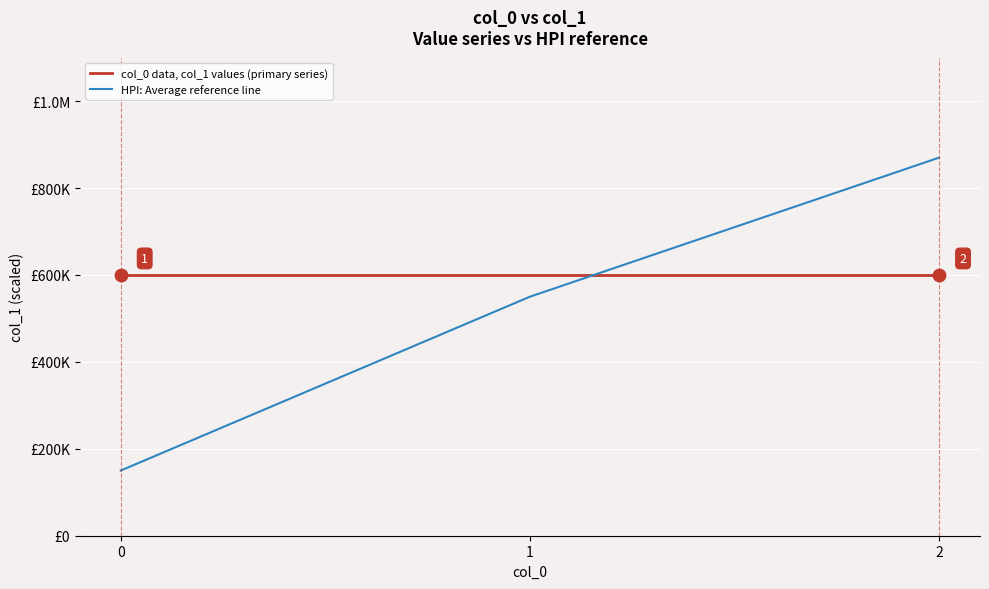

What are all the series names shown in the legend?

col_0 data, col_1 values (primary series), HPI: Average reference line